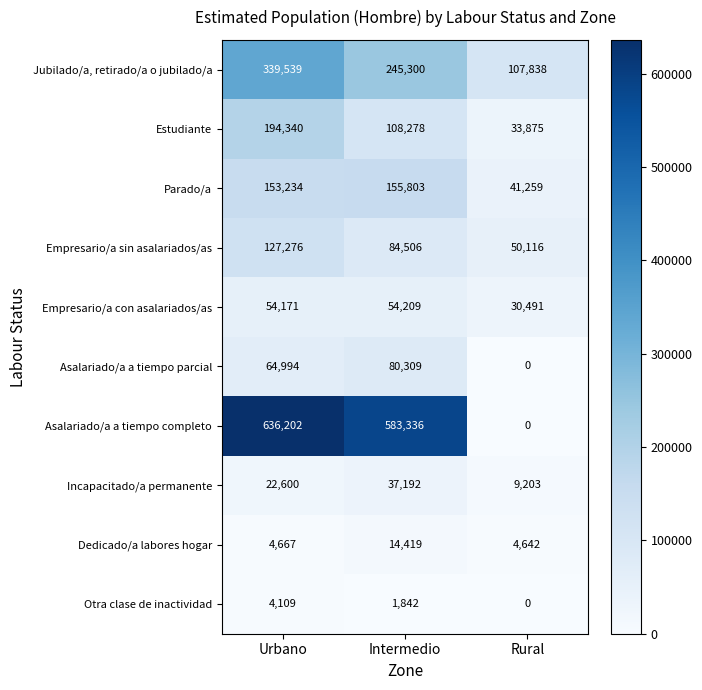

What is the sum of the Empresario/a sin asalariados/as values at Rural and Intermedio?

134622